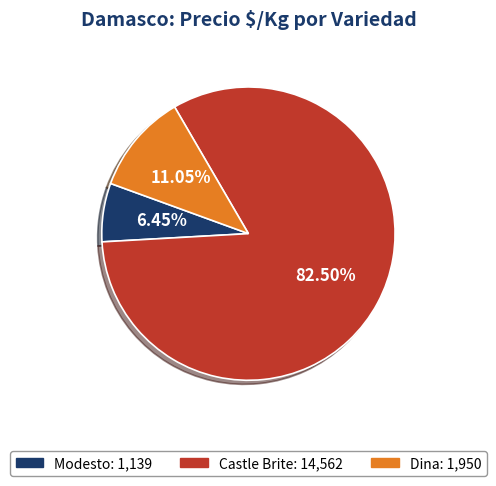

Is there any slice that represents more than half of the pie?

Yes